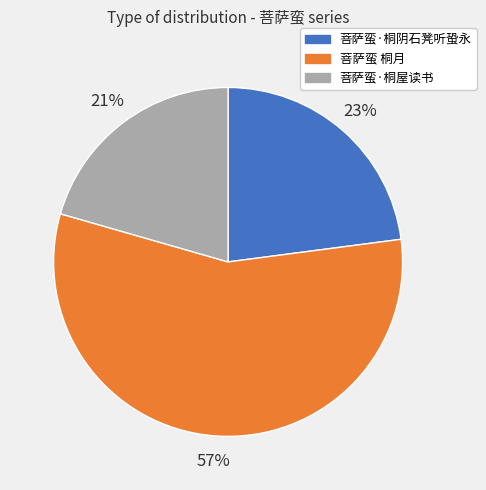

Do 菩萨蛮·桐屋读书 and 菩萨蛮·桐阴石凳听蛩永 together represent more than half of the pie?

No